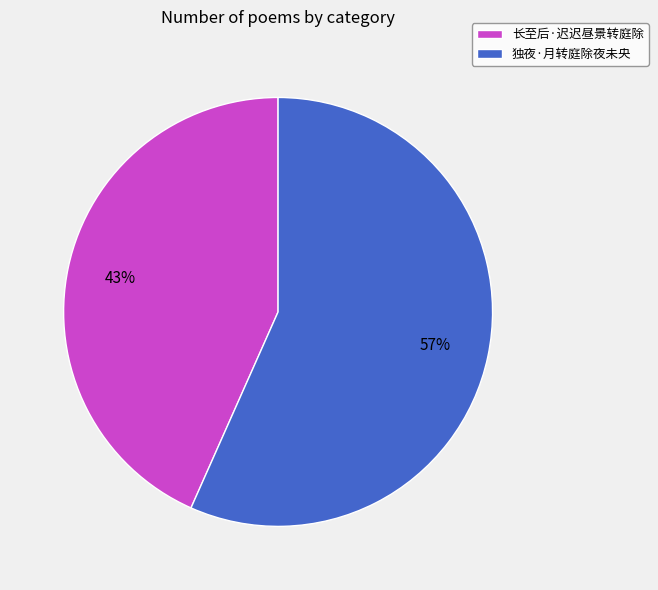

Rank the categories by value from lowest to highest.

长至后·迟迟昼景转庭除, 独夜·月转庭除夜未央